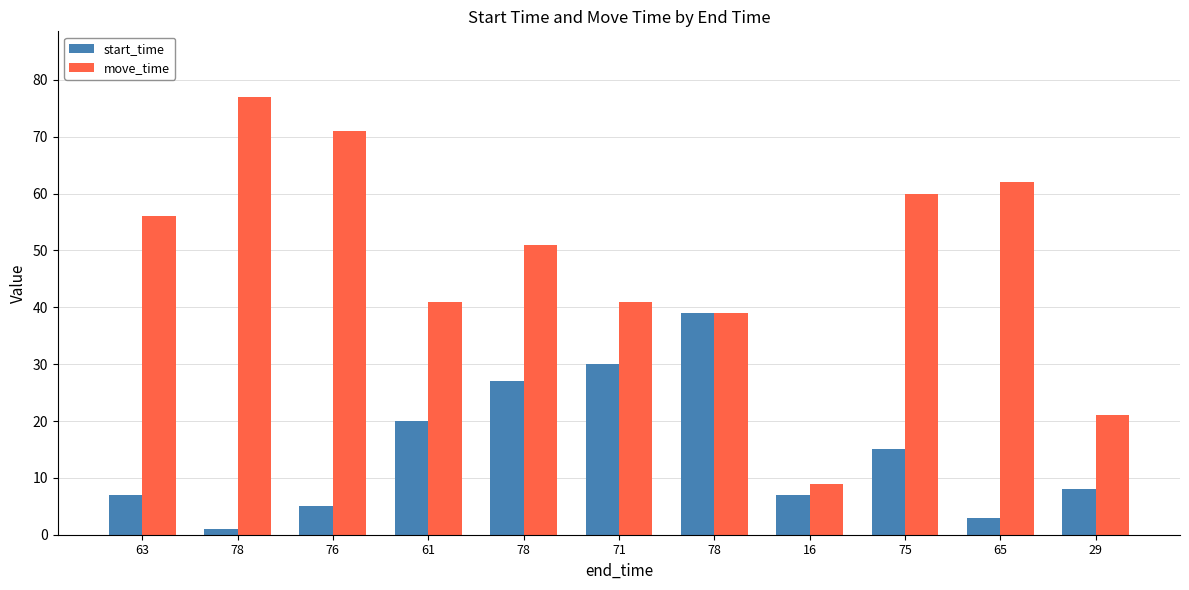

Which category has the highest value across all series?

78